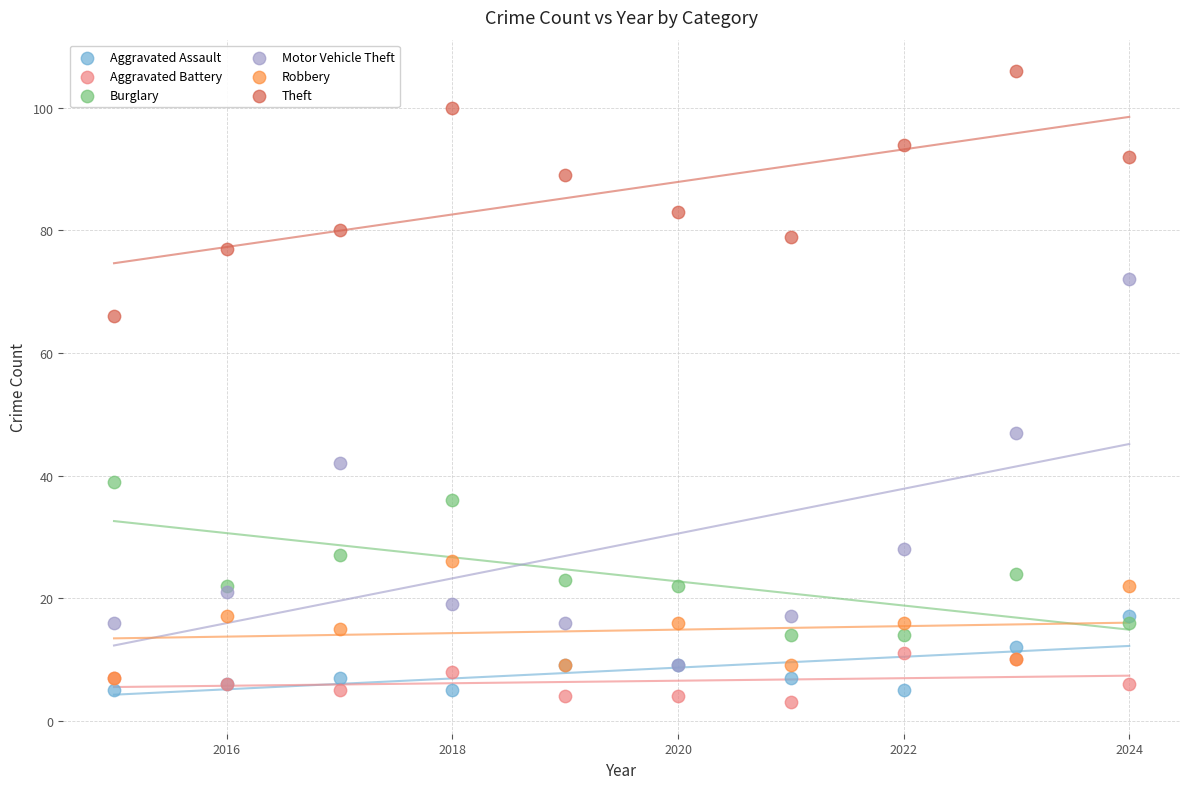

Which series reaches the minimum Y coordinate?

Aggravated Battery